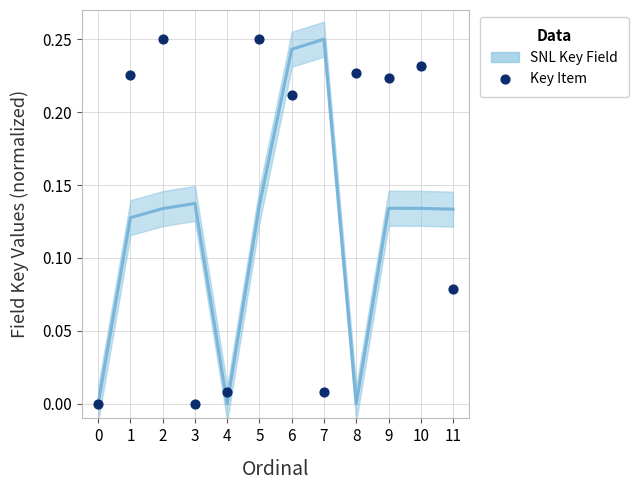

At which category is the sum across all series the highest?

6